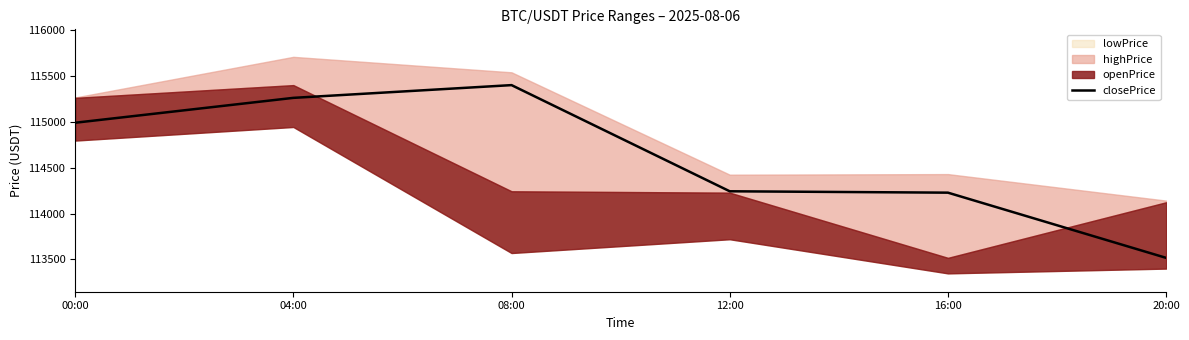

Reading left to right, list all the values displayed in this chart.

114990.3	115261.5	115400.5	114242.9	114227.9	113517.0